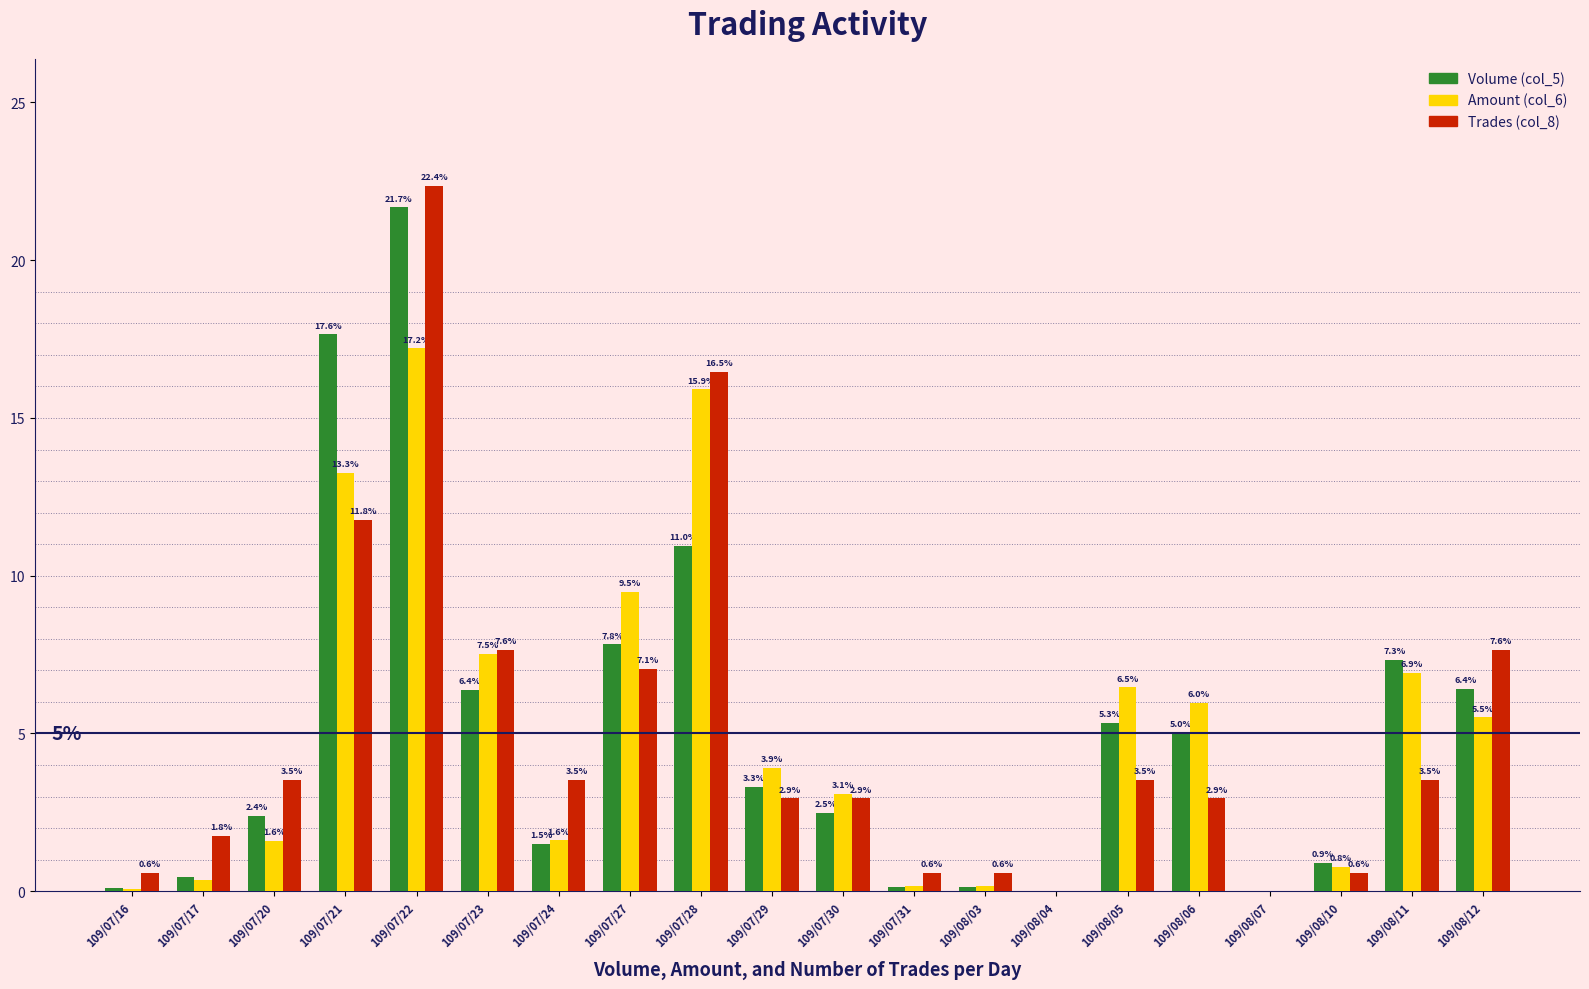

Between 109/07/20 and 109/07/24, which series saw the biggest shift?

Volume (col_5)